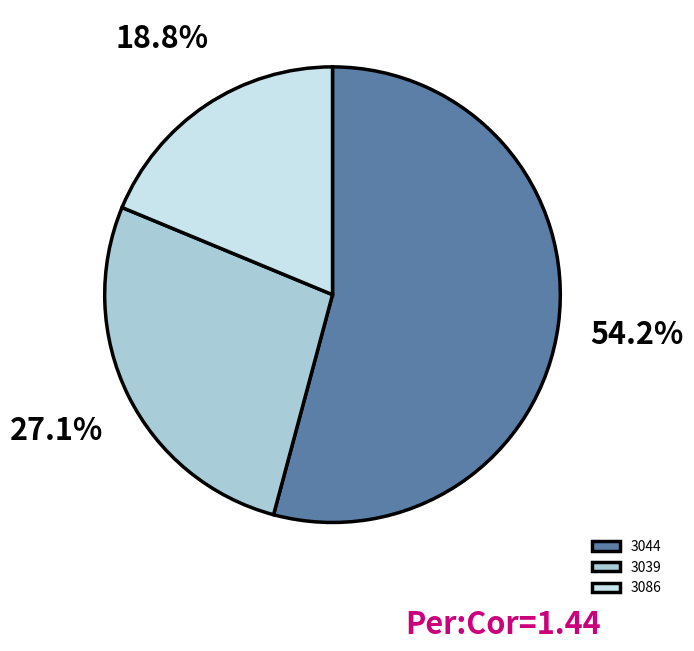

To the nearest percent, what is the average slice percentage?

33%